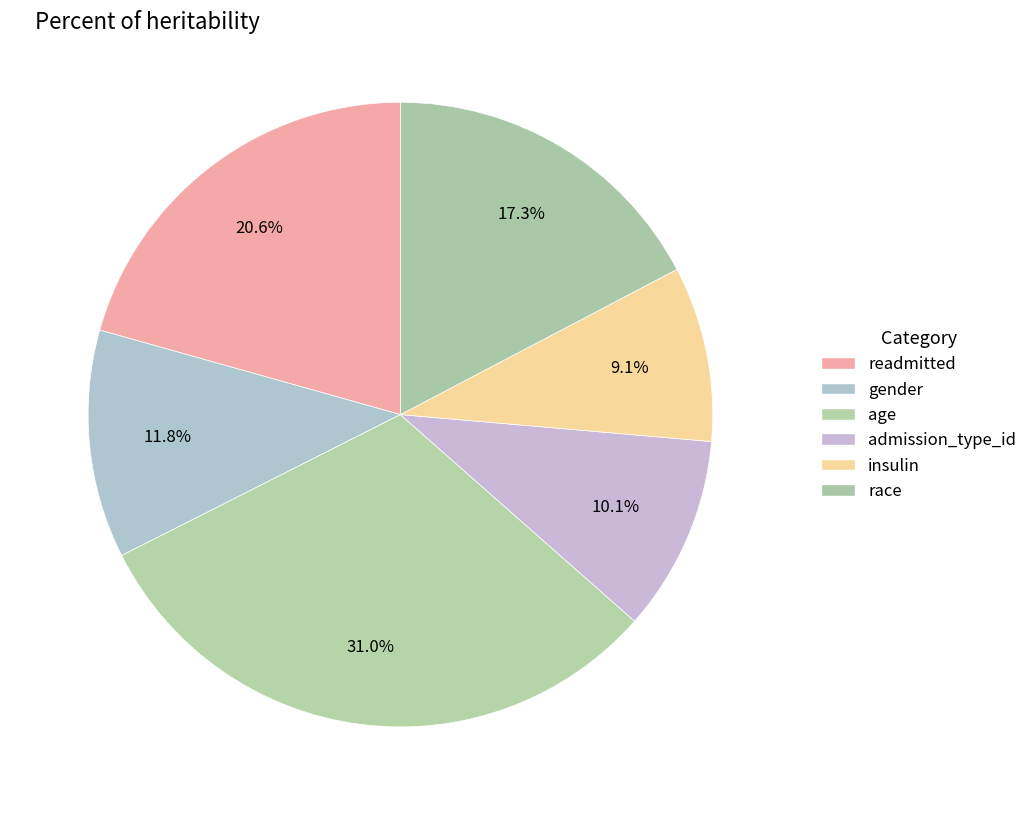

How much of the chart is everything except admission_type_id?

89.9%